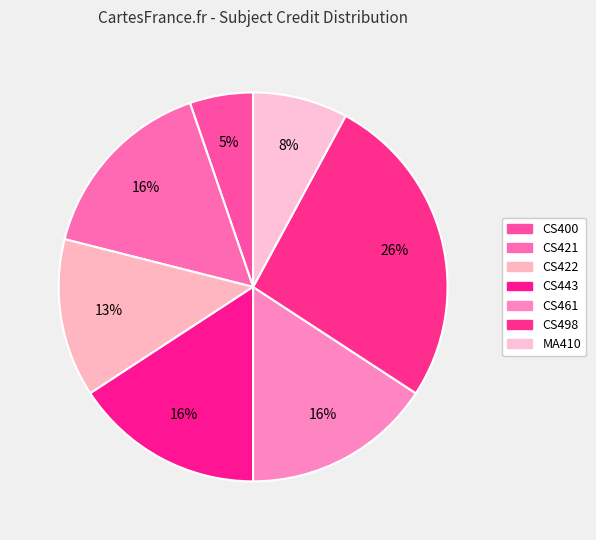

Which slice is the largest?

CS498